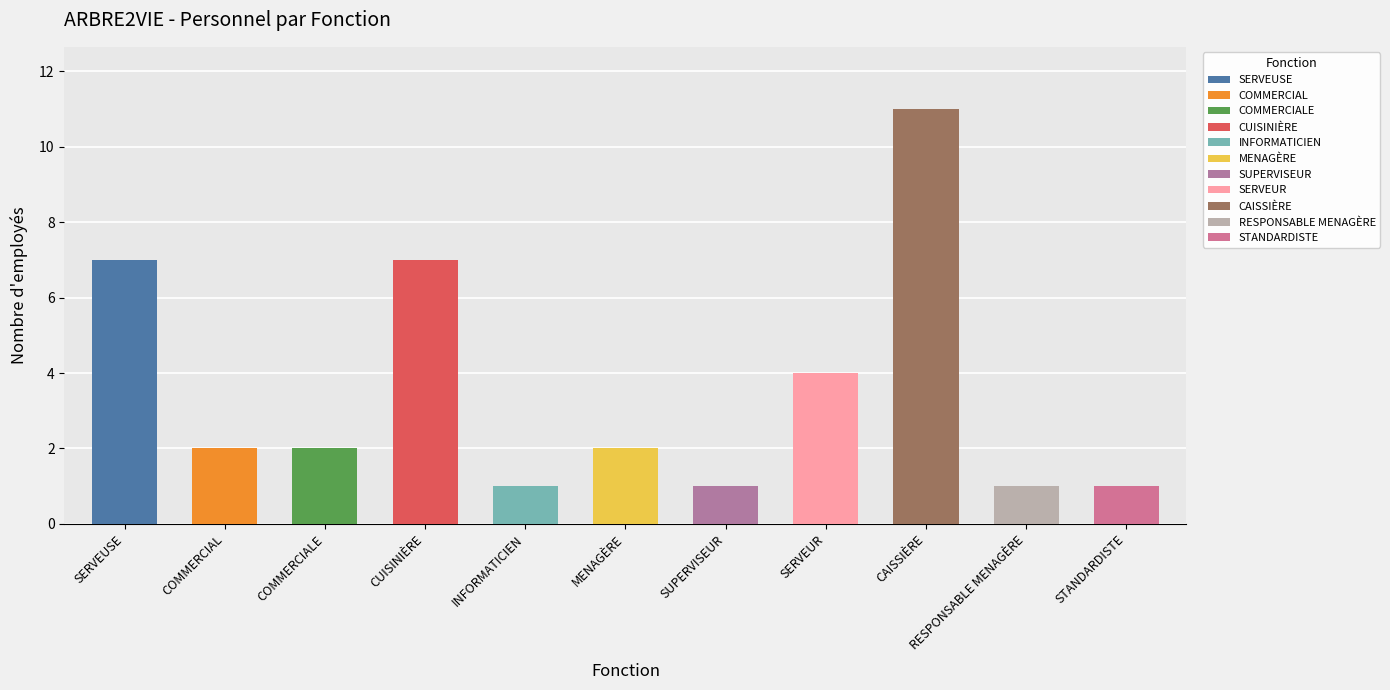

What is the label of the 6th bar from the right?

MENAGÈRE